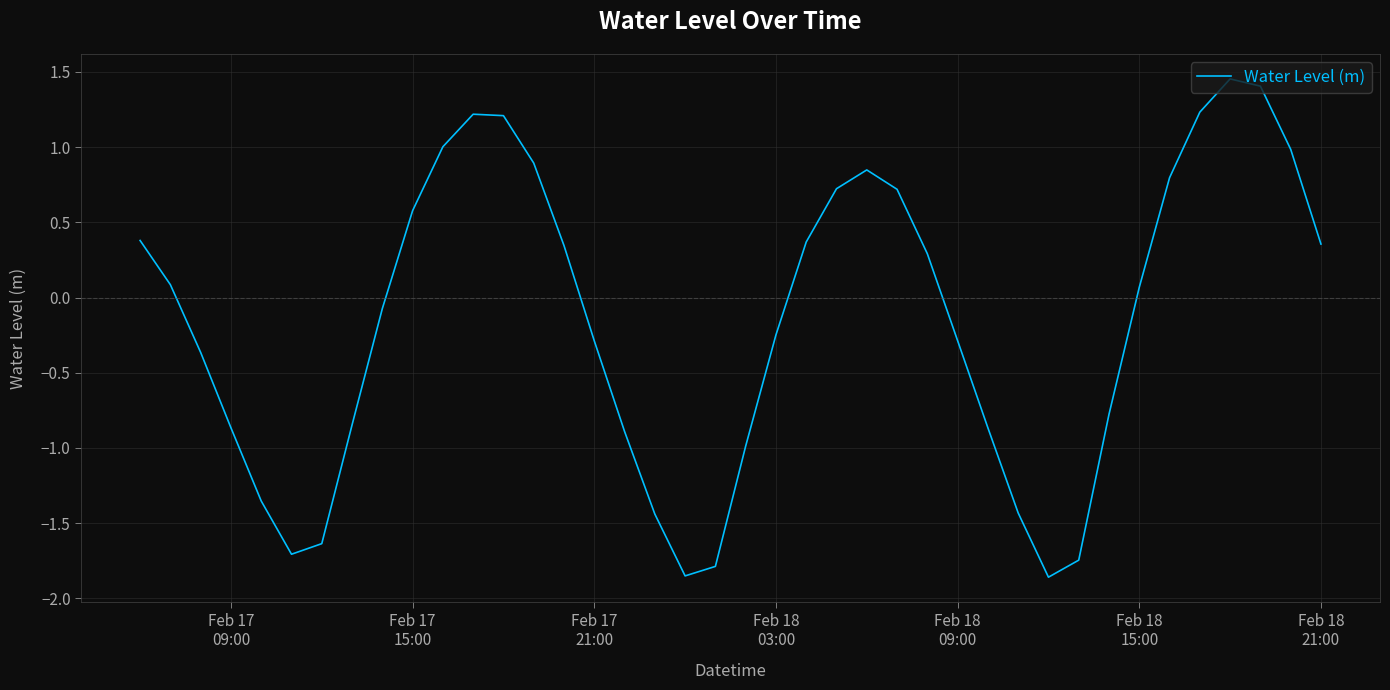

What is the difference between the maximum and minimum values?

3.3